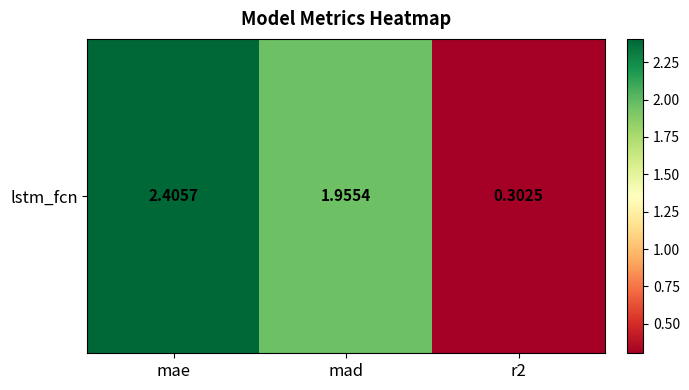

What is the difference between the second highest and minimum values?

1.7